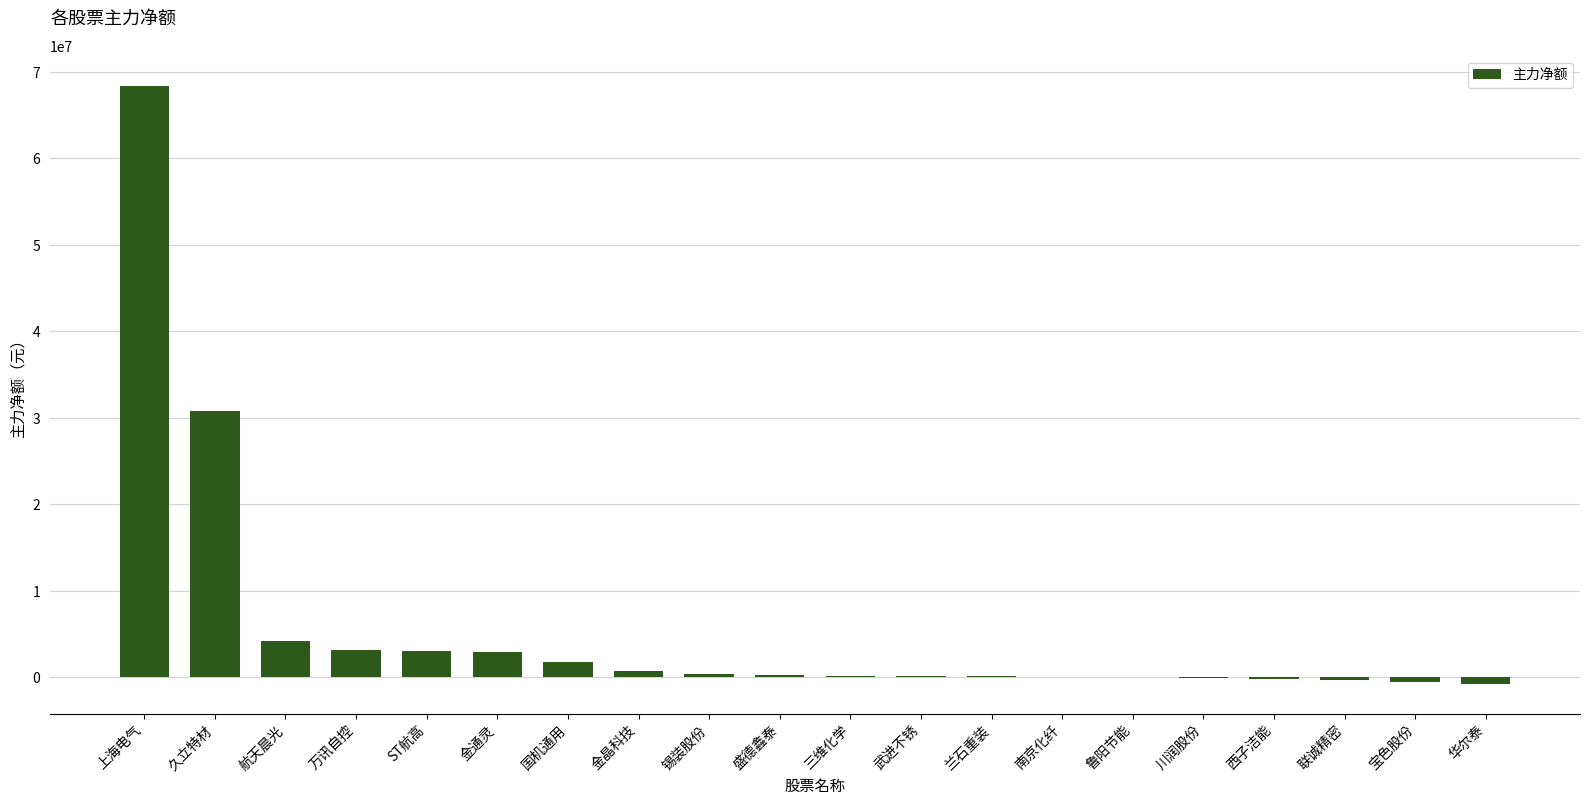

What is the change in value from 兰石重装 to 华尔泰?

-851066